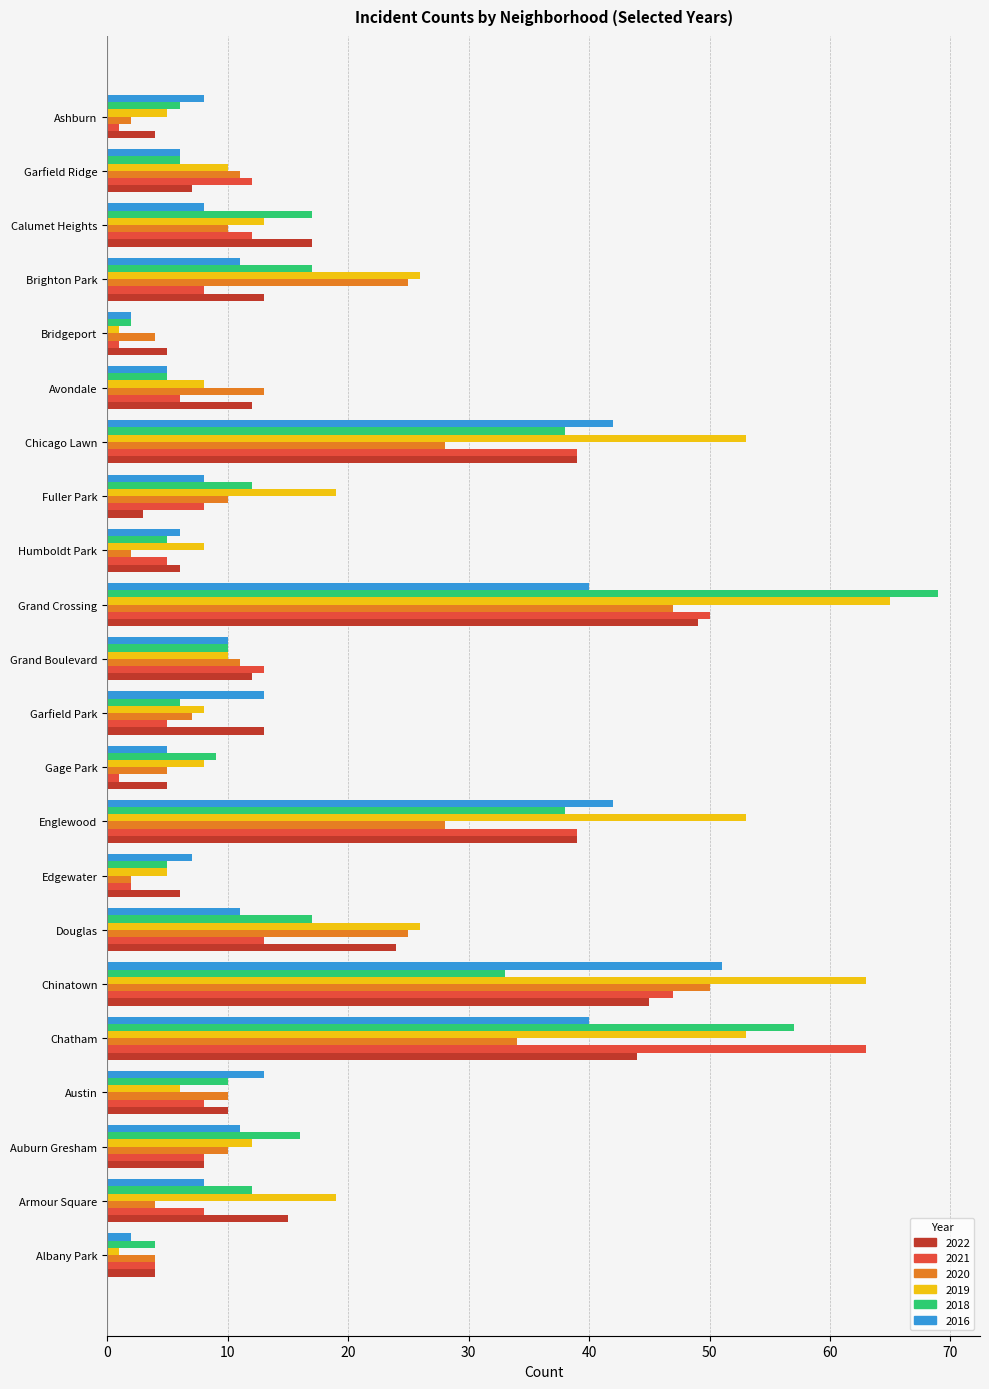

List the series in order of their peak value, highest first.

2018, 2019, 2021, 2016, 2020, 2022